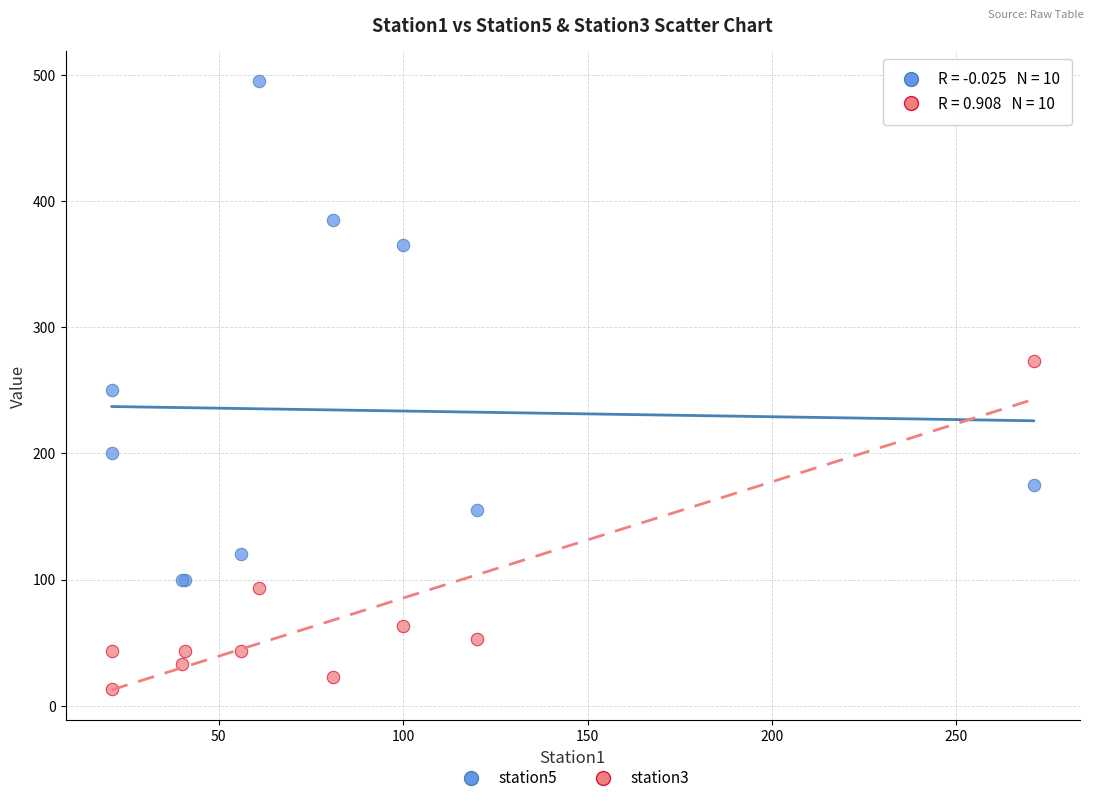

What are all the series names shown in the legend?

station5, station3